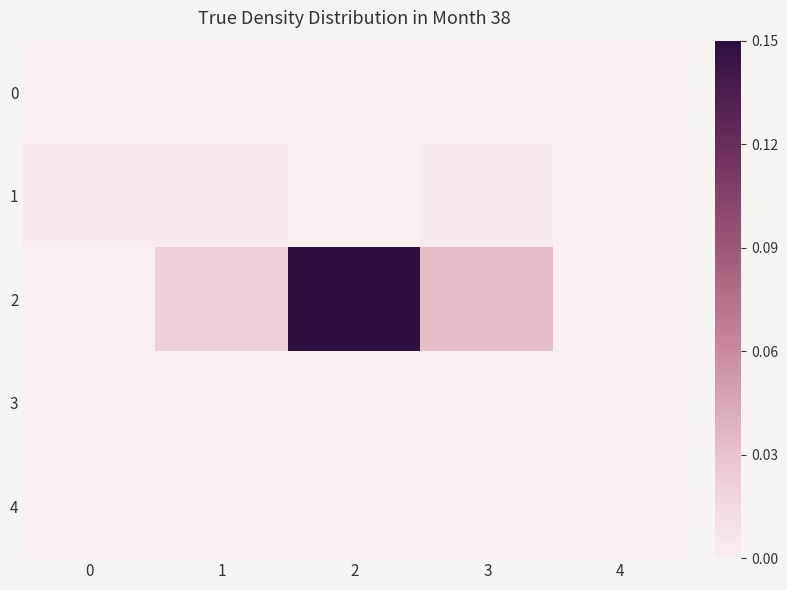

Count the number of categories in the chart.

5